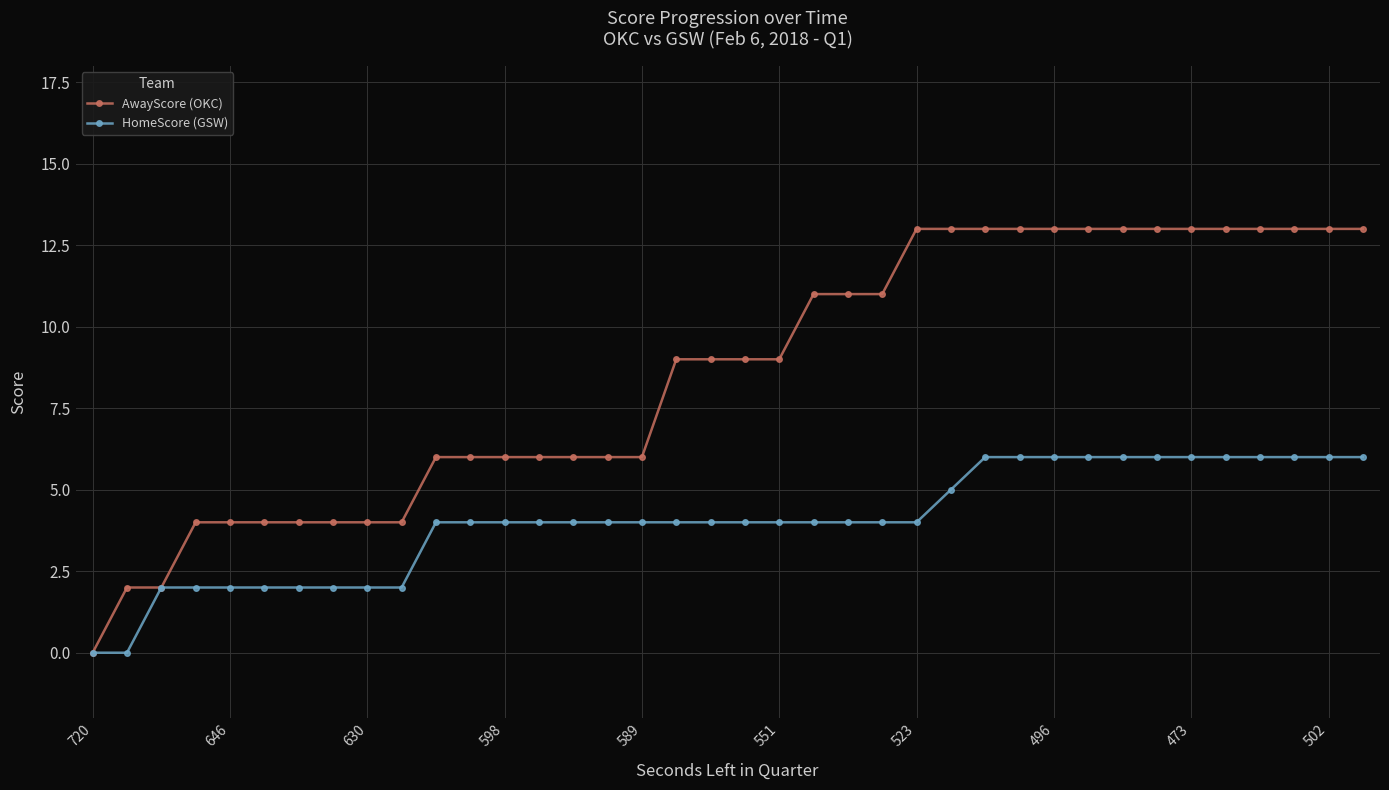

Which series has the largest range (max minus min)?

AwayScore (OKC)